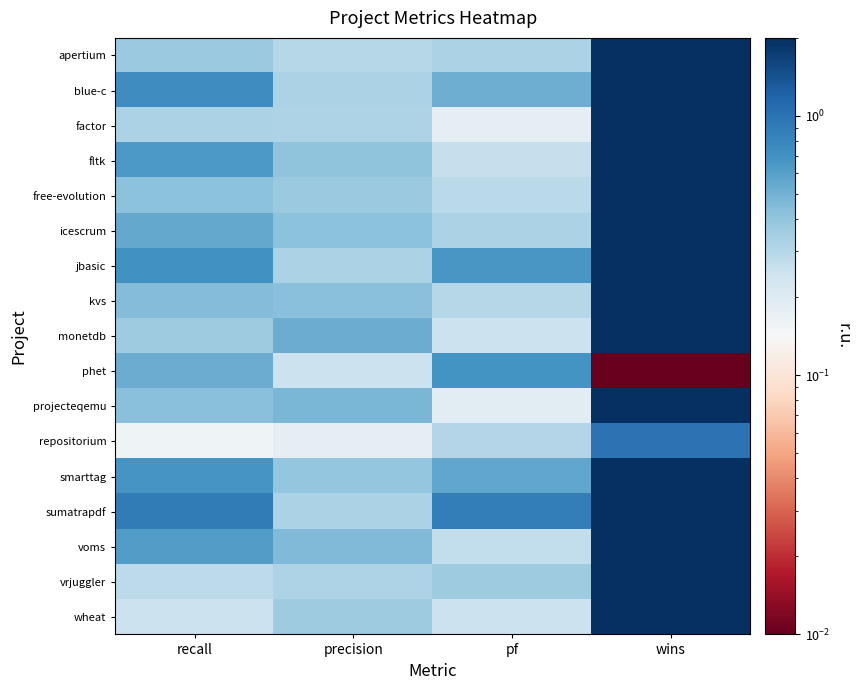

Which has a higher value, wins or precision?

wins